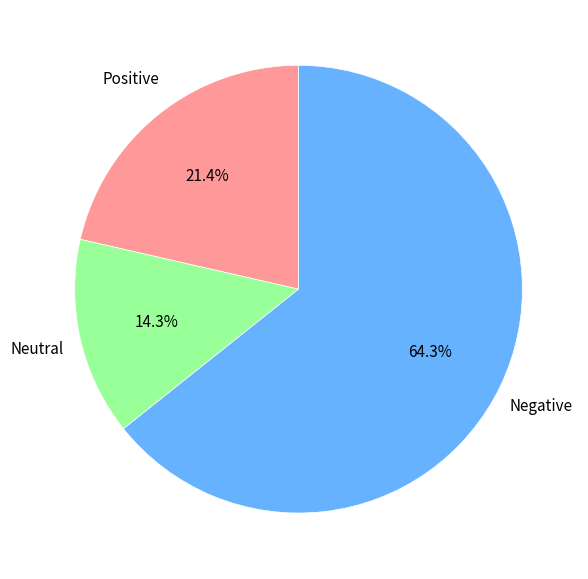

Is there any slice that represents more than half of the pie?

Yes